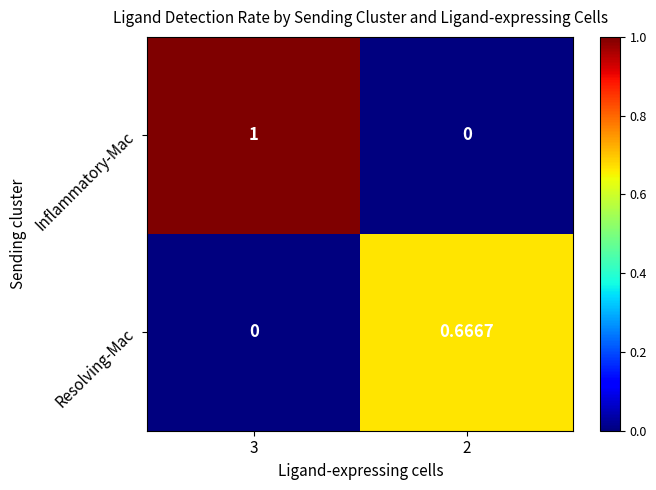

Which series has the largest total across all categories?

Inflammatory-Mac